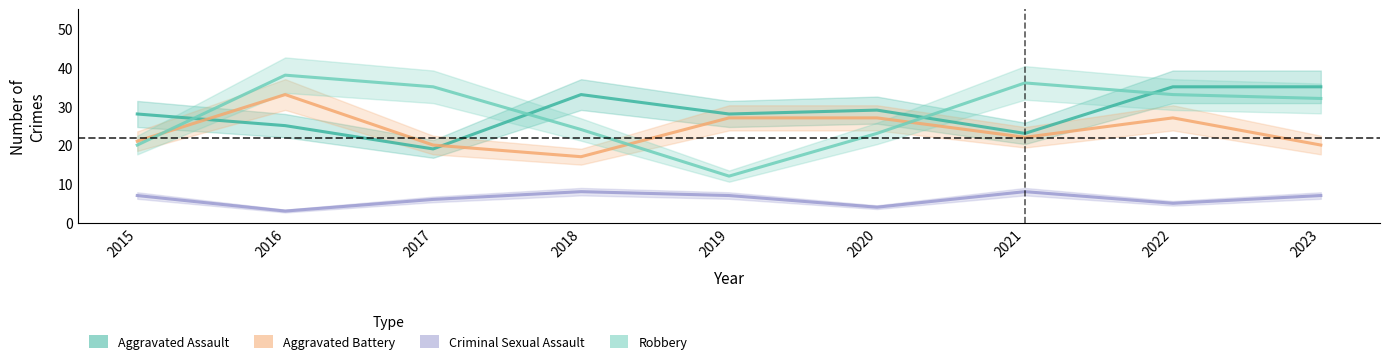

How many interior local valleys does the Aggravated Battery series have?

2